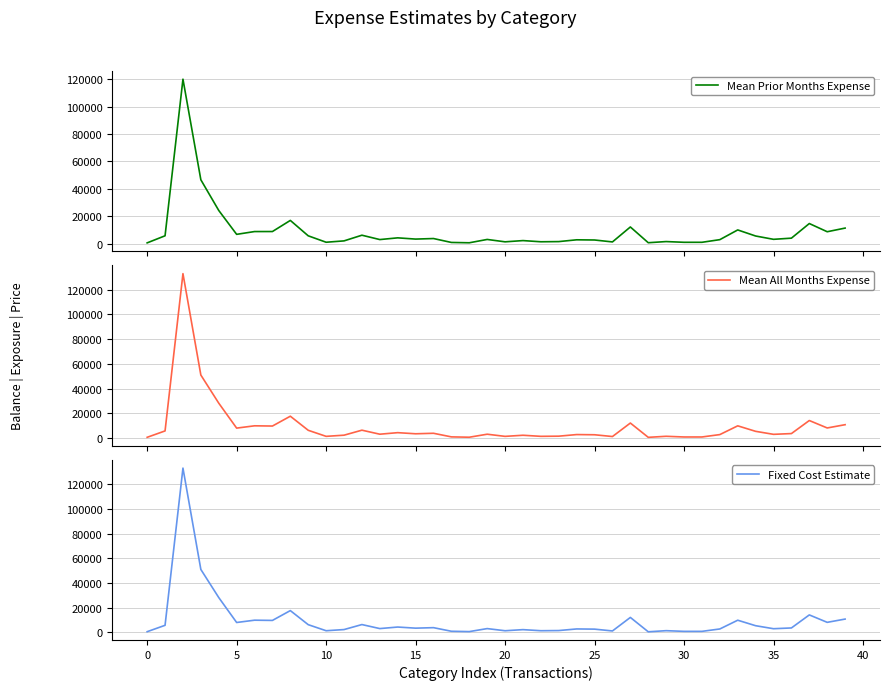

What is the average value of the Fixed Cost Estimate series?

9577.2